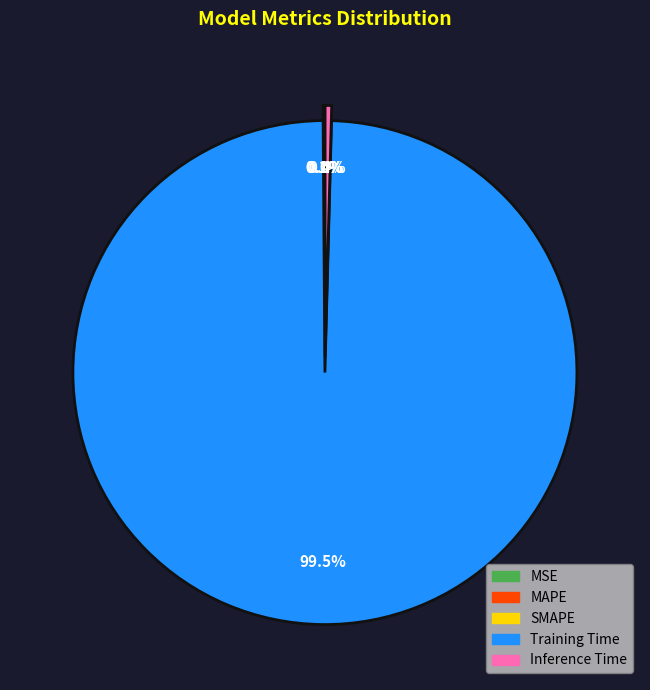

Which category has the biggest portion of the pie?

Training Time